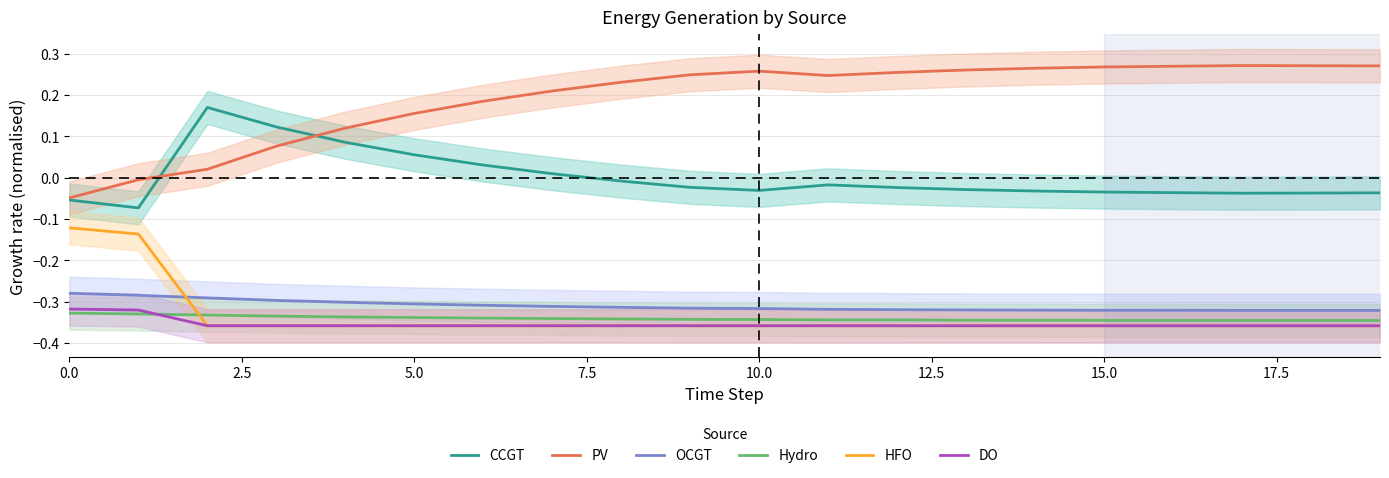

True or false: CCGT and Hydro cross at least once.

False